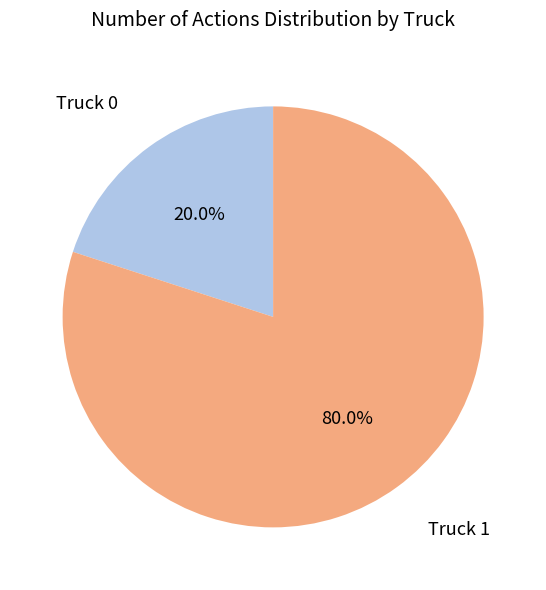

Is there a majority slice in this chart?

Yes